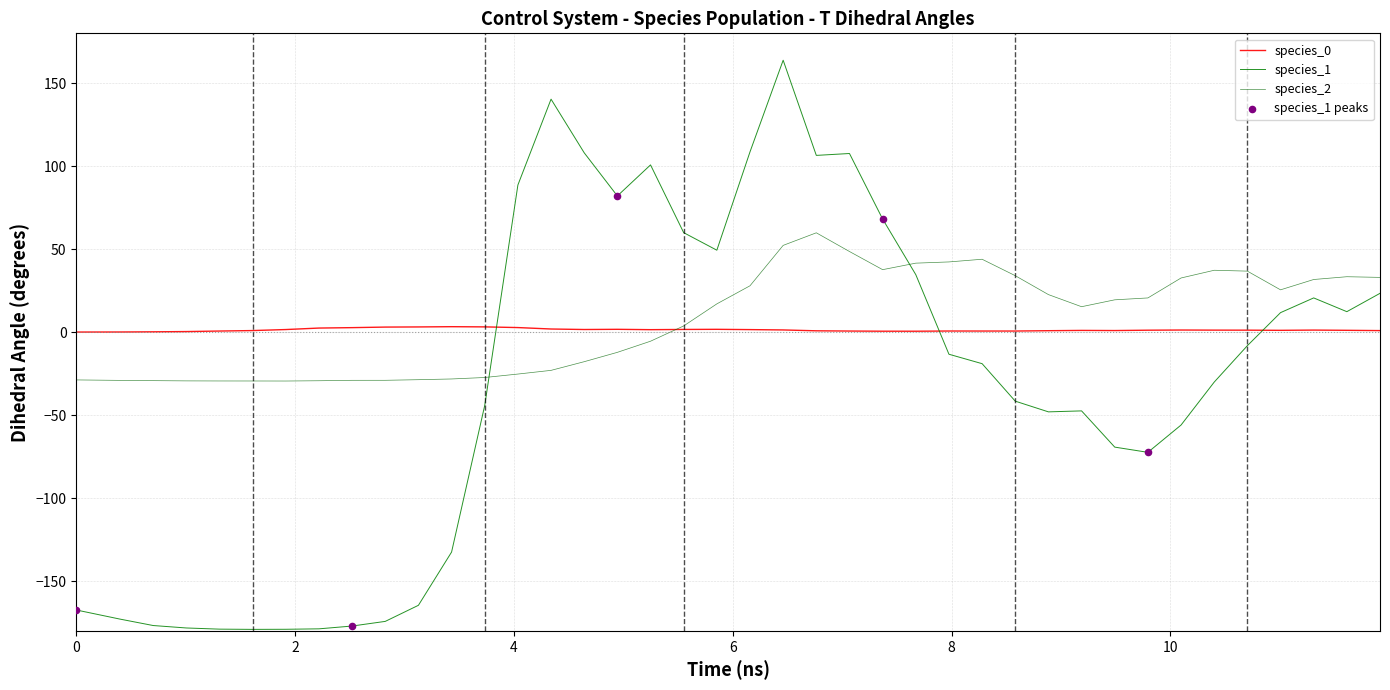

Is this an area chart (filled region under the line)?

No